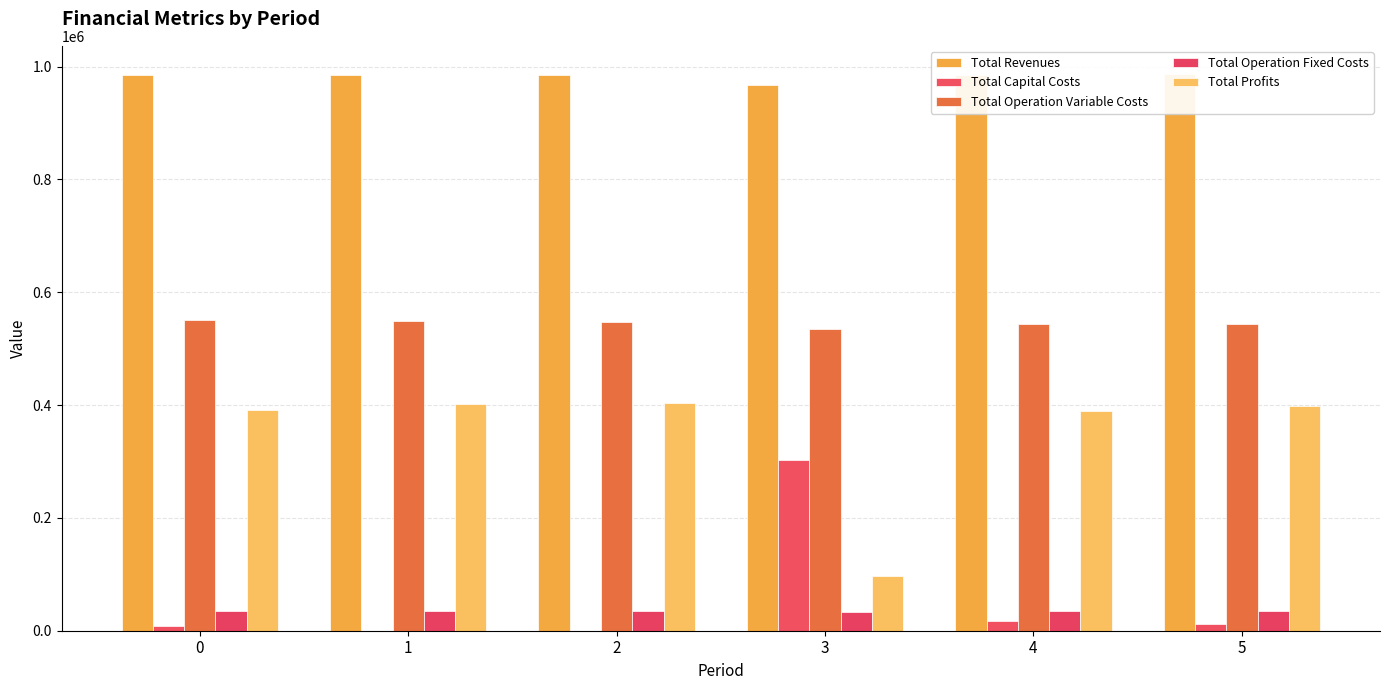

At which label does Total Revenues reach its minimum?

3